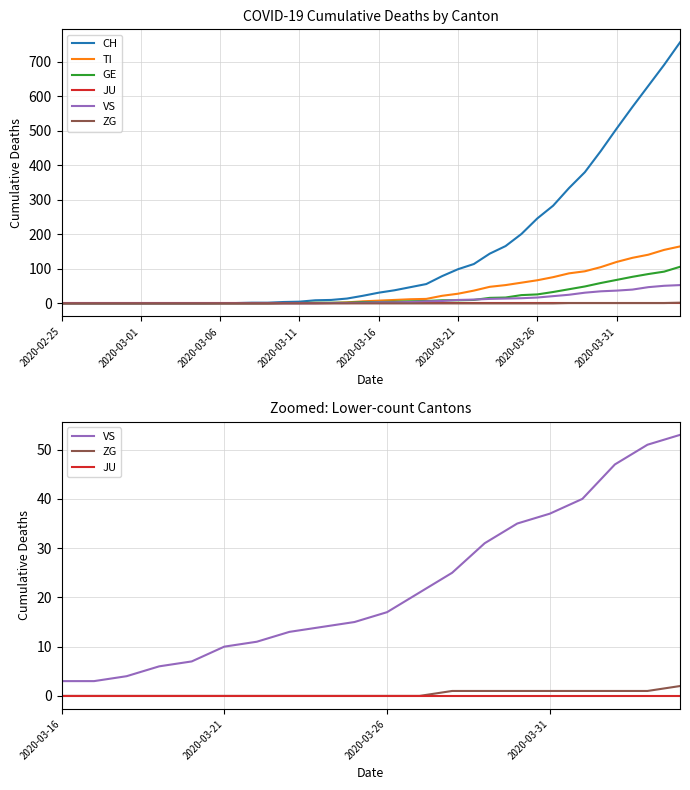

What is the maximum value shown in the chart?

756